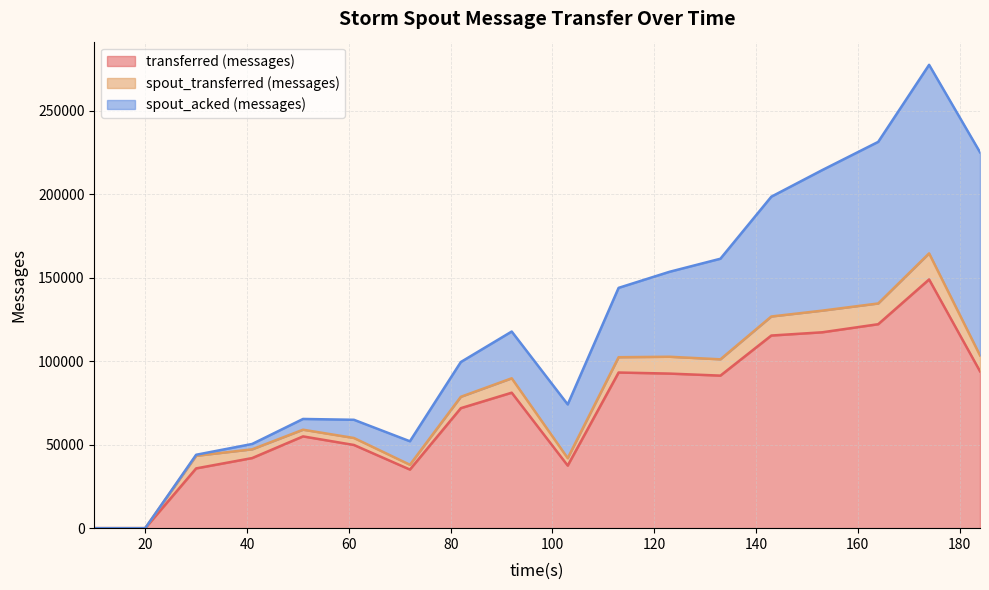

Rank the categories by spout_transferred (messages) value from highest to lowest.

174, 153, 164, 143, 123, 133, 184, 113, 92, 30, 82, 41, 103, 61, 51, 72, 10, 20